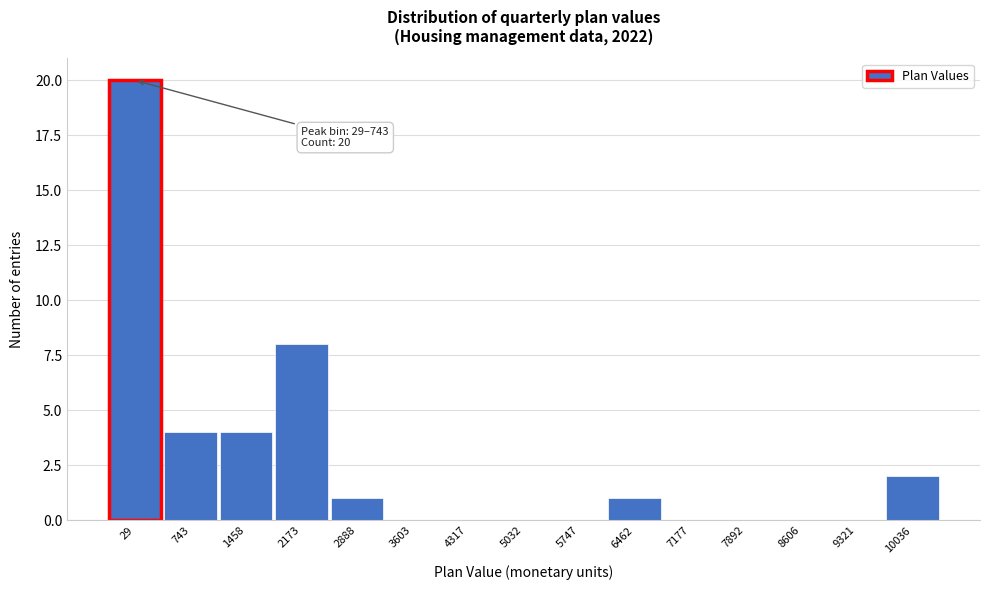

Reading right to left, transcribe all the data shown in this chart.

10036=2	9321=0	8606=0	7892=0	7177=0	6462=1	5747=0	5032=0	4317=0	3603=0	2888=1	2173=8	1458=4	743=4	29=20